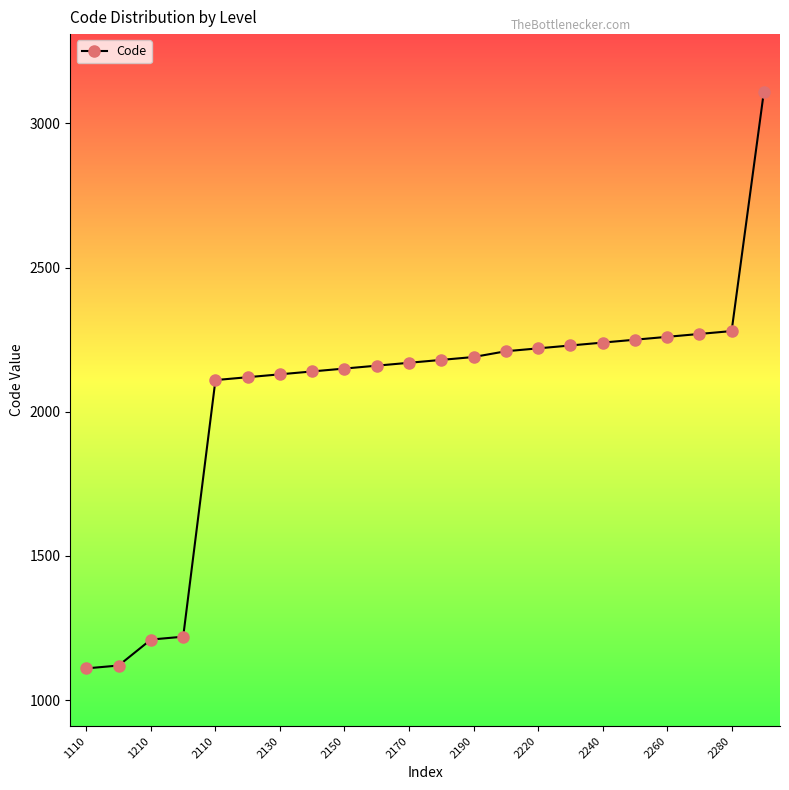

How many lines are shown in the chart?

1